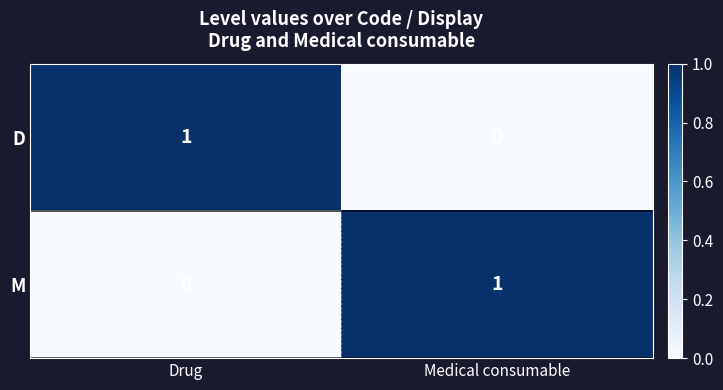

What is the spread (max minus min) of values at Drug?

1